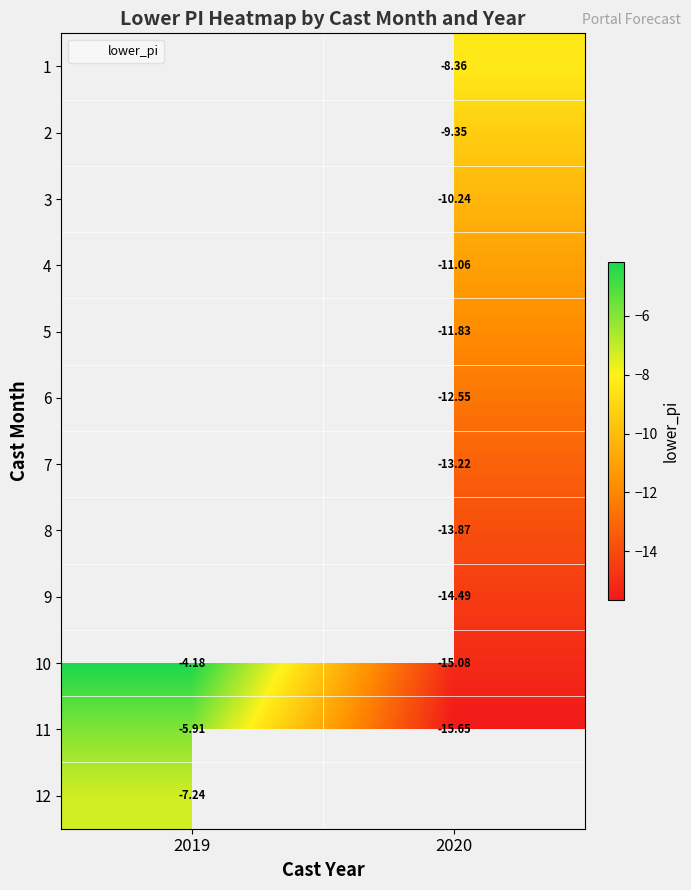

What is the minimum value shown in the chart?

-15.6